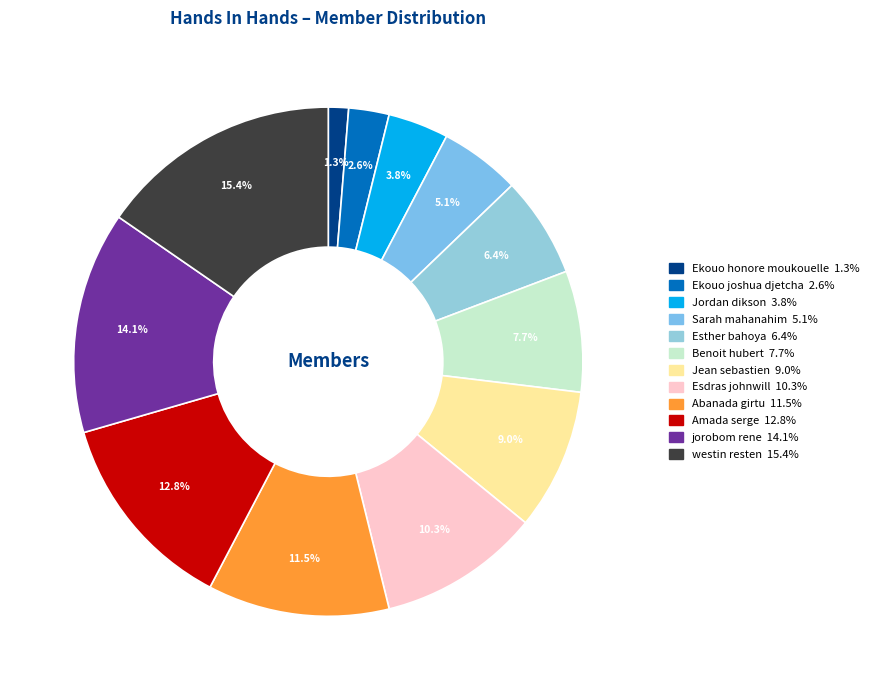

Rank the categories by value from highest to lowest.

westin resten, jorobom rene, Amada serge, Abanada girtu, Esdras johnwill, Jean sebastien, Benoit hubert, Esther bahoya, Sarah mahanahim, Jordan dikson, Ekouo joshua djetcha, Ekouo honore moukouelle